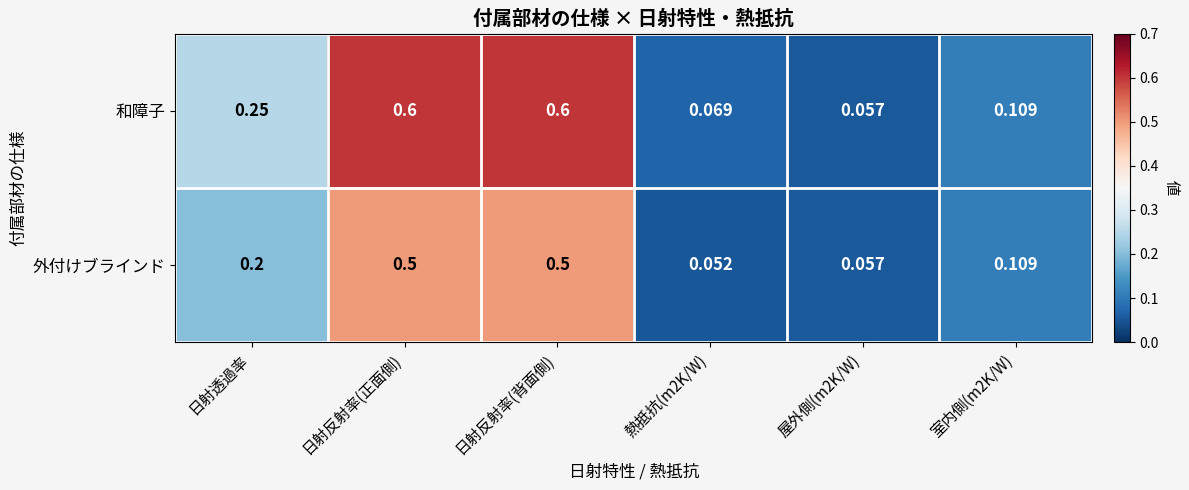

Which series changed the most between 日射反射率(正面側) and 室内側(m2K/W)?

和障子